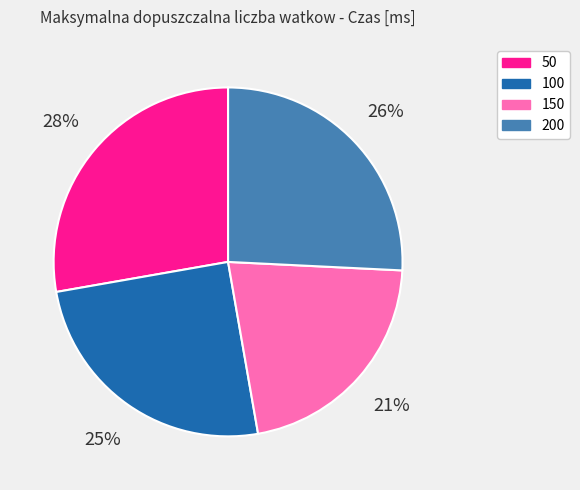

To the nearest percent, what is the combined percentage of 50 and 150?

49%